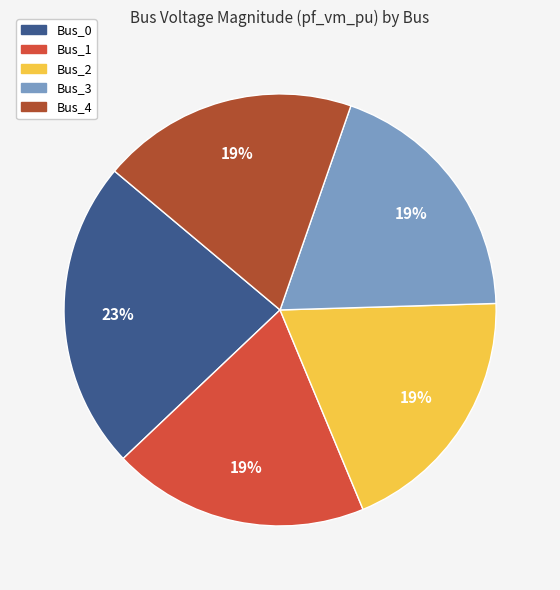

To the nearest percent, what is the combined percentage of Bus_0 and Bus_3?

42%